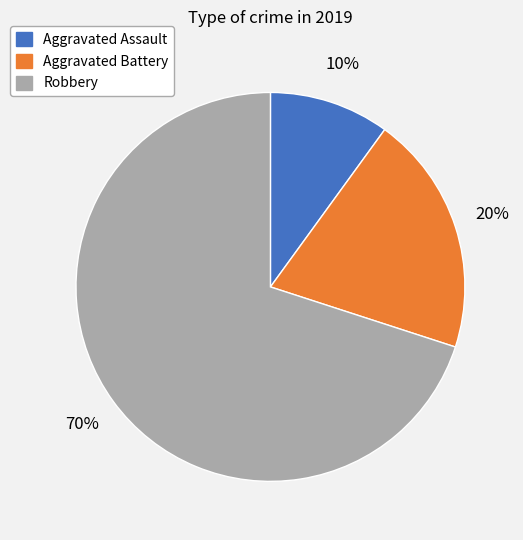

Is there any slice that represents more than half of the pie?

Yes